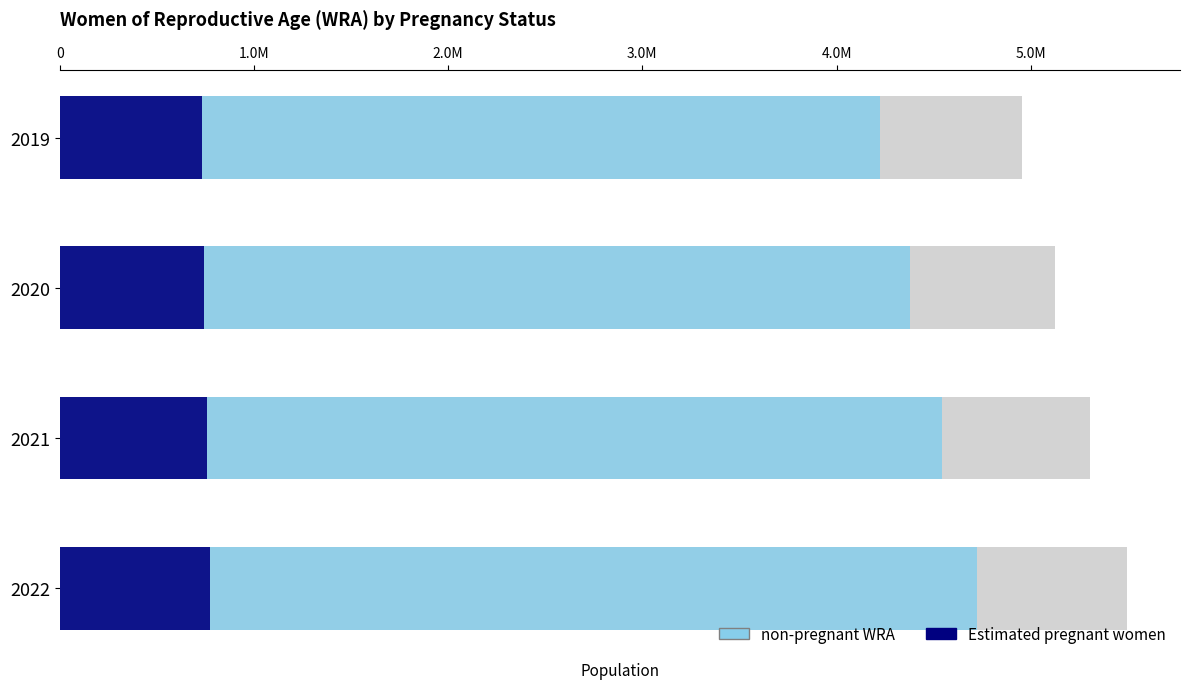

What is the minimum value for Estimated pregnant women?

733332.6